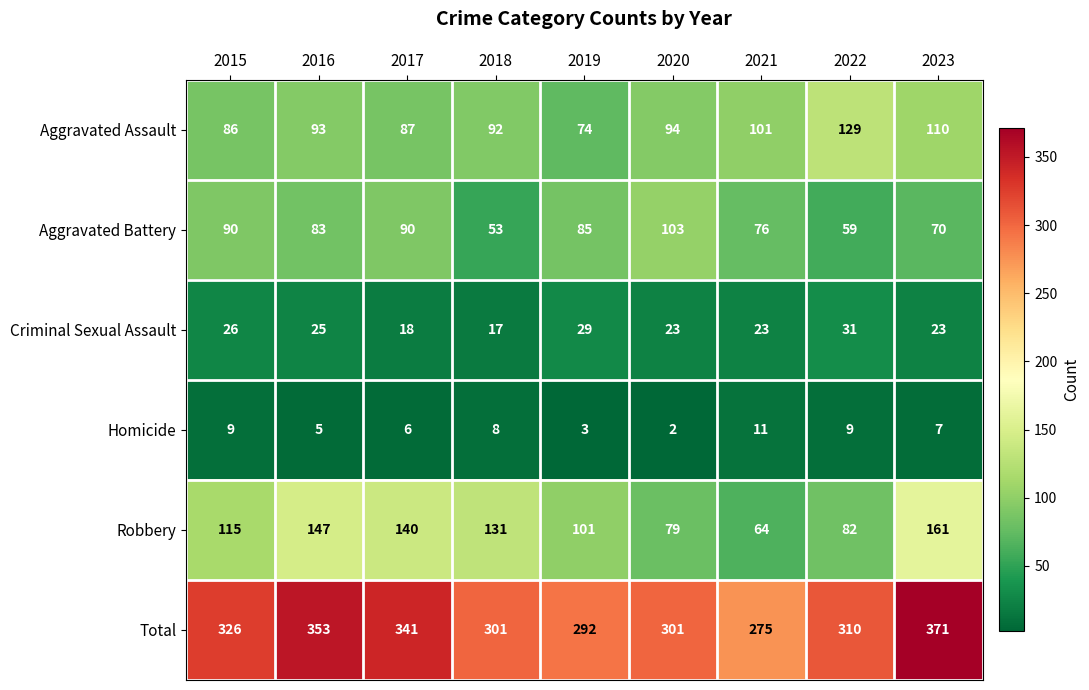

What is the difference between the maximum and second lowest values in the Homicide series?

8